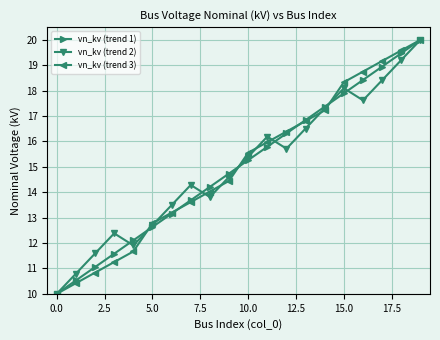

At how many categories does at least one series exceed 17?

6